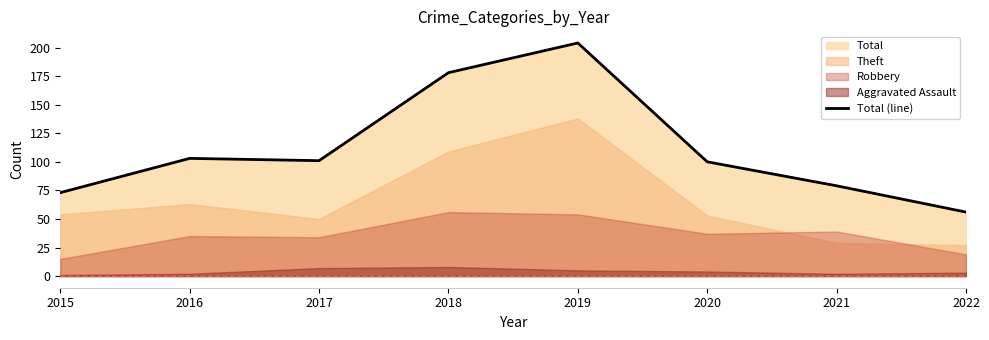

What is the greatest value displayed?

204